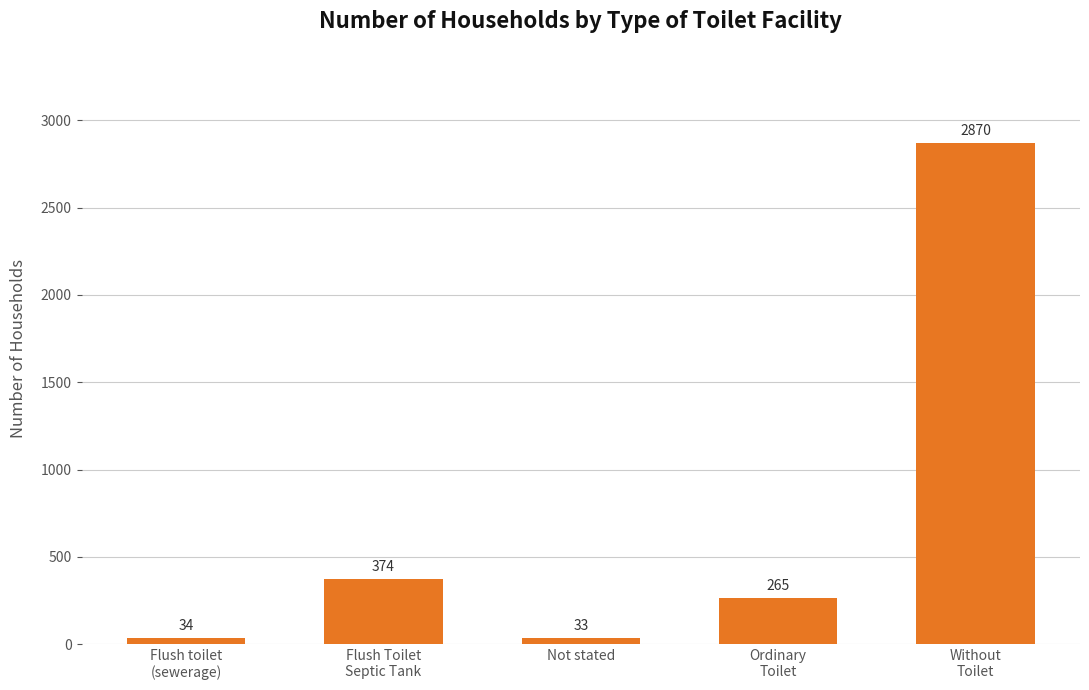

At which label is the value closest to 1451?

Flush Toilet
Septic Tank